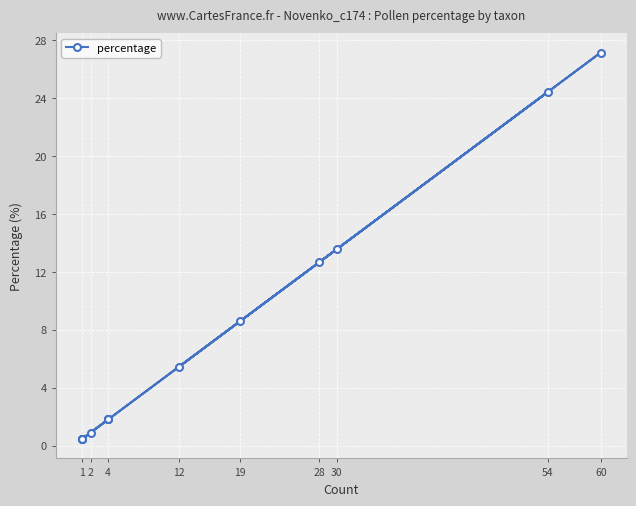

Is it true that the value at 12 is 3.7?

False